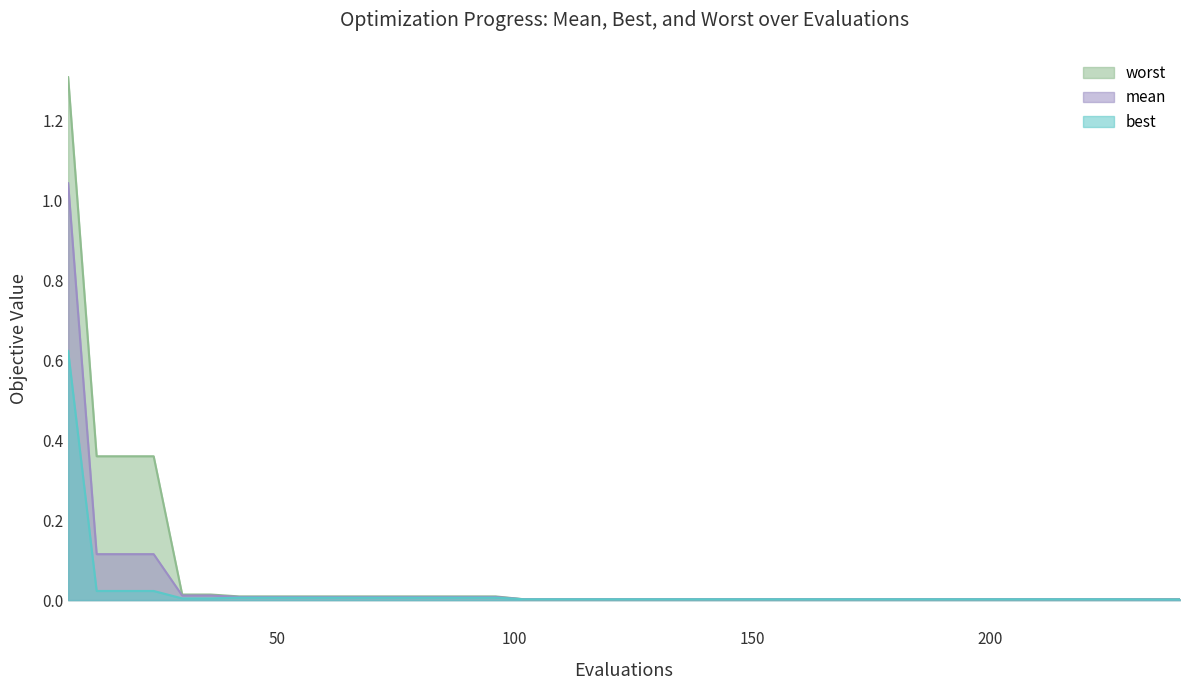

Reading right to left, list all the values displayed in this chart.

mean: 240=0.0	234=0.0	228=0.0	222=0.0	216=0.0	210=0.0	204=0.0	198=0.0	192=0.0	186=0.0	180=0.0	174=0.0	168=0.0	162=0.0	156=0.0	150=0.0	144=0.0	138=0.0	132=0.0	126=0.0	120=0.0	114=0.0	108=0.0	102=0.0	96=0.0	90=0.0	84=0.0	78=0.0	72=0.0	66=0.0	60=0.0	54=0.0	48=0.0	42=0.0	36=0.0	30=0.0	24=0.1	18=0.1	12=0.1	6=1.0
best: 240=0.0	234=0.0	228=0.0	222=0.0	216=0.0	210=0.0	204=0.0	198=0.0	192=0.0	186=0.0	180=0.0	174=0.0	168=0.0	162=0.0	156=0.0	150=0.0	144=0.0	138=0.0	132=0.0	126=0.0	120=0.0	114=0.0	108=0.0	102=0.0	96=0.0	90=0.0	84=0.0	78=0.0	72=0.0	66=0.0	60=0.0	54=0.0	48=0.0	42=0.0	36=0.0	30=0.0	24=0.0	18=0.0	12=0.0	6=0.6
worst: 240=0.0	234=0.0	228=0.0	222=0.0	216=0.0	210=0.0	204=0.0	198=0.0	192=0.0	186=0.0	180=0.0	174=0.0	168=0.0	162=0.0	156=0.0	150=0.0	144=0.0	138=0.0	132=0.0	126=0.0	120=0.0	114=0.0	108=0.0	102=0.0	96=0.0	90=0.0	84=0.0	78=0.0	72=0.0	66=0.0	60=0.0	54=0.0	48=0.0	42=0.0	36=0.0	30=0.0	24=0.4	18=0.4	12=0.4	6=1.3